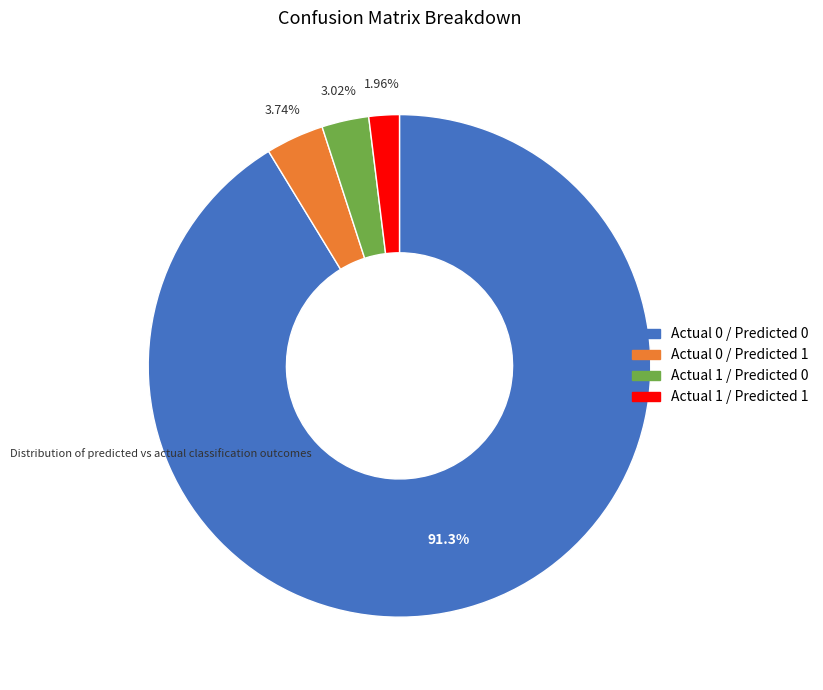

What percentage is the Actual 1 / Predicted 1 slice, to the nearest percent?

2%